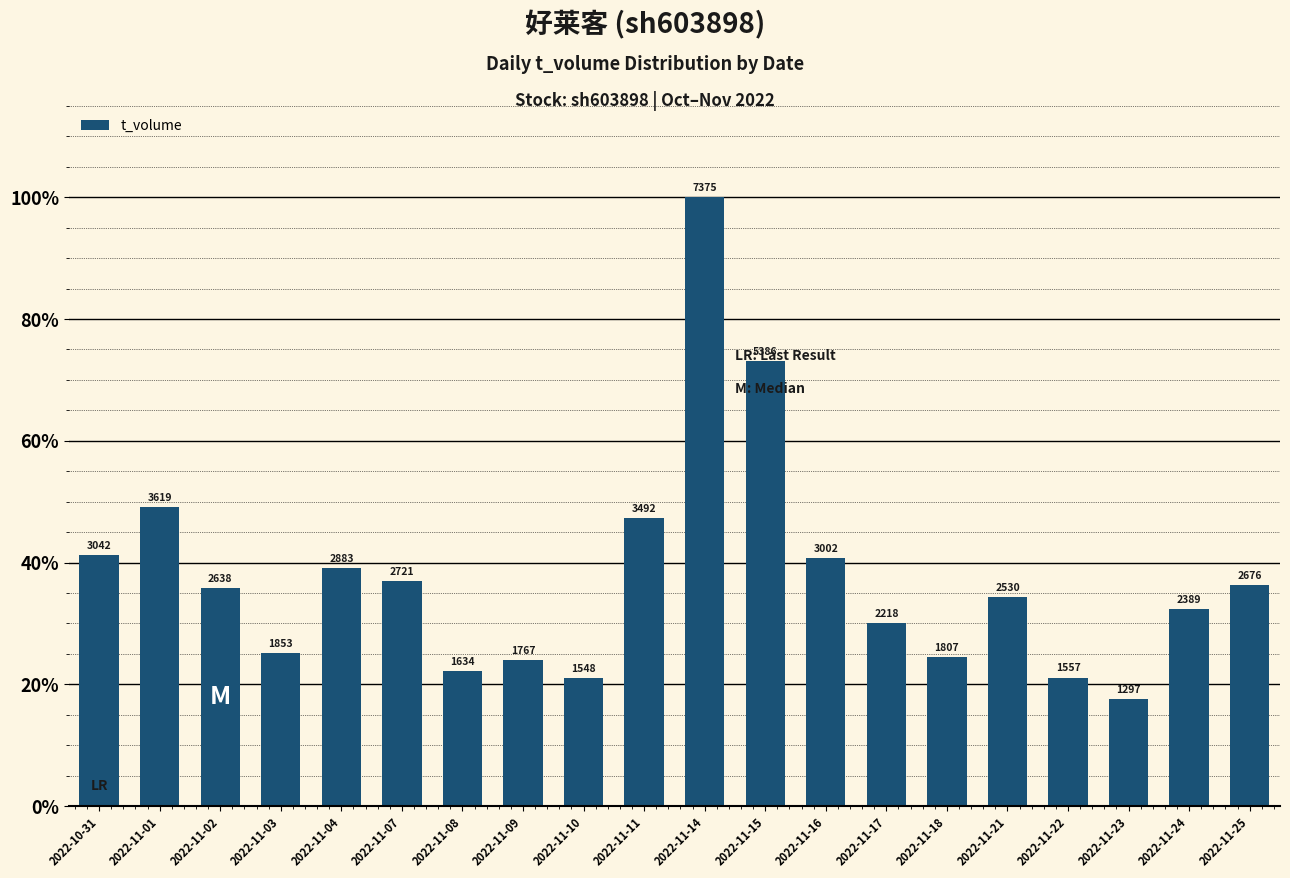

What is the ratio of the value at 2022-11-01 to the value at 2022-11-14?

0.5